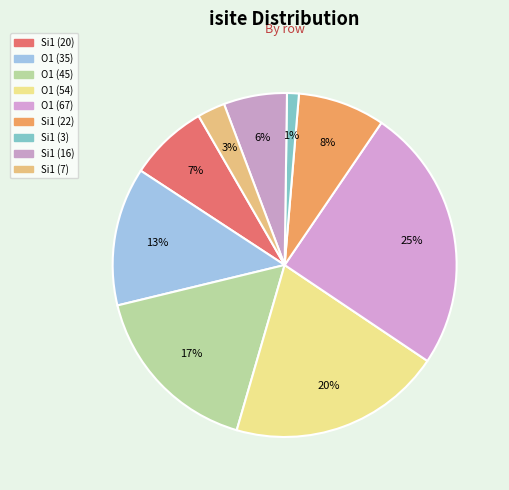

Rank the categories by value from highest to lowest.

Row 4 (O1), Row 3 (O1), Row 2 (O1), Row 1 (O1), Row 5 (Si1), Row 0 (Si1), Row 7 (Si1), Row 8 (Si1), Row 6 (Si1)